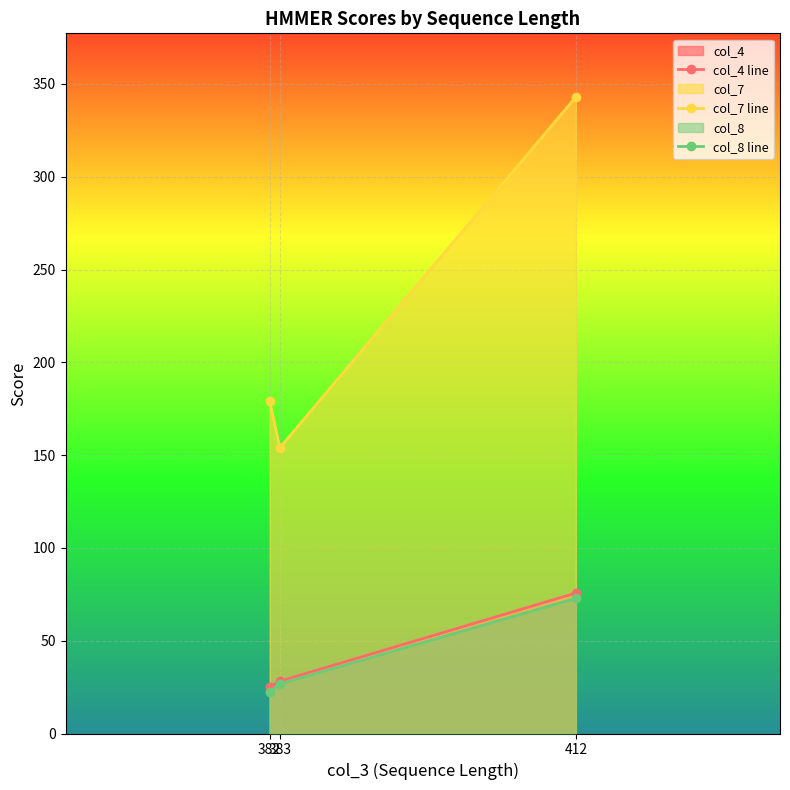

How many lines are shown in the chart?

3